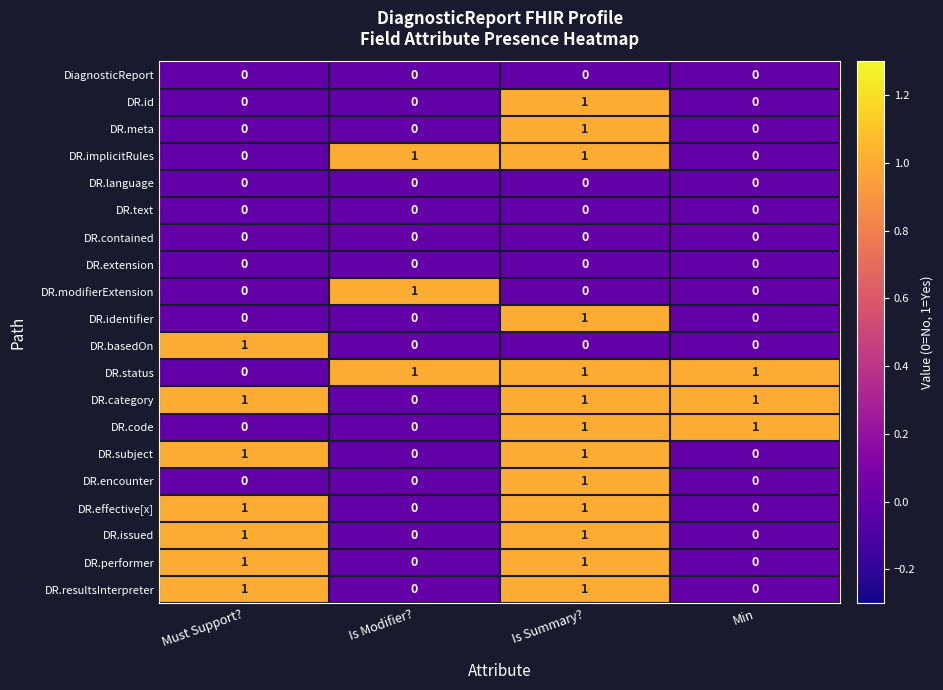

At which label does DR.status reach its minimum?

Must Support?